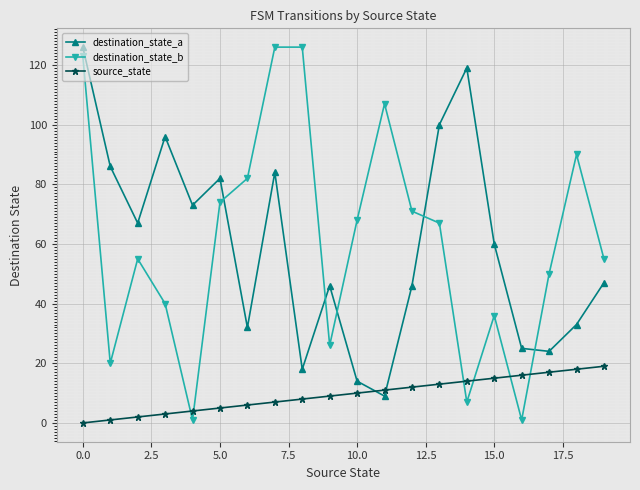

Does the chart have visible grid lines?

Yes